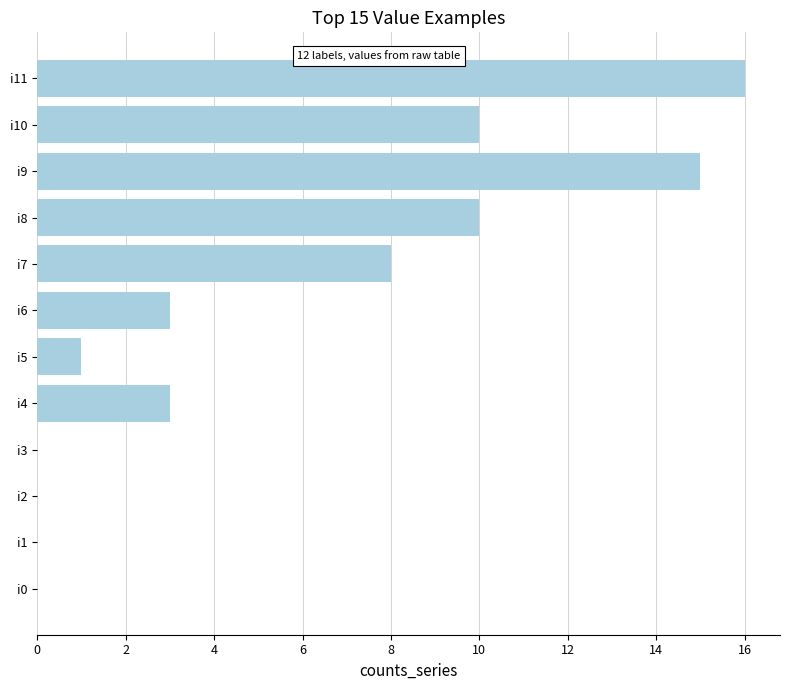

Reading bottom to top, extract all data points from this chart.

i0=0	i1=0	i2=0	i3=0	i4=3	i5=1	i6=3	i7=8	i8=10	i9=15	i10=10	i11=16